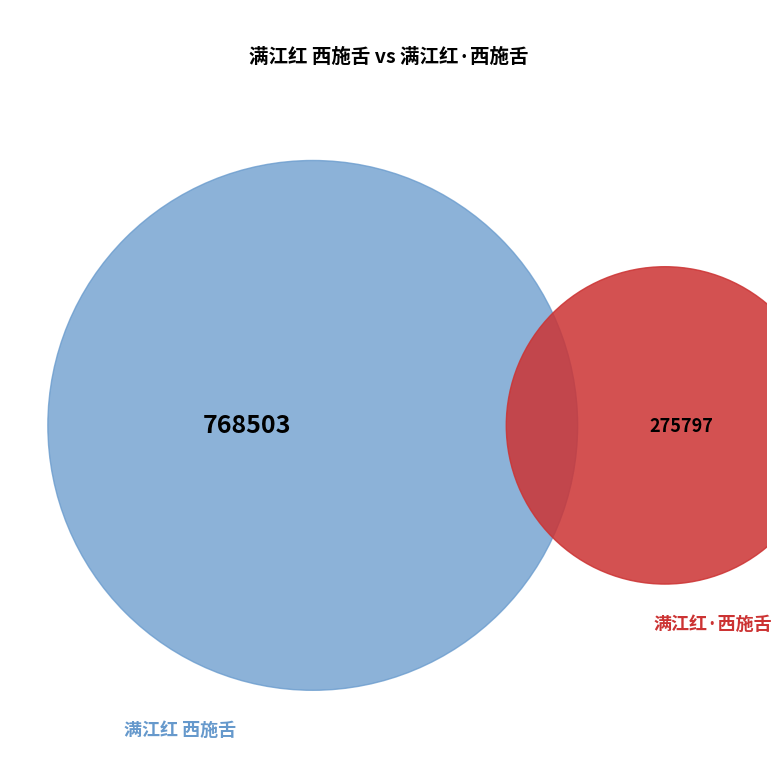

To the nearest percent, what is the difference between the largest and smallest slice percentages?

47%